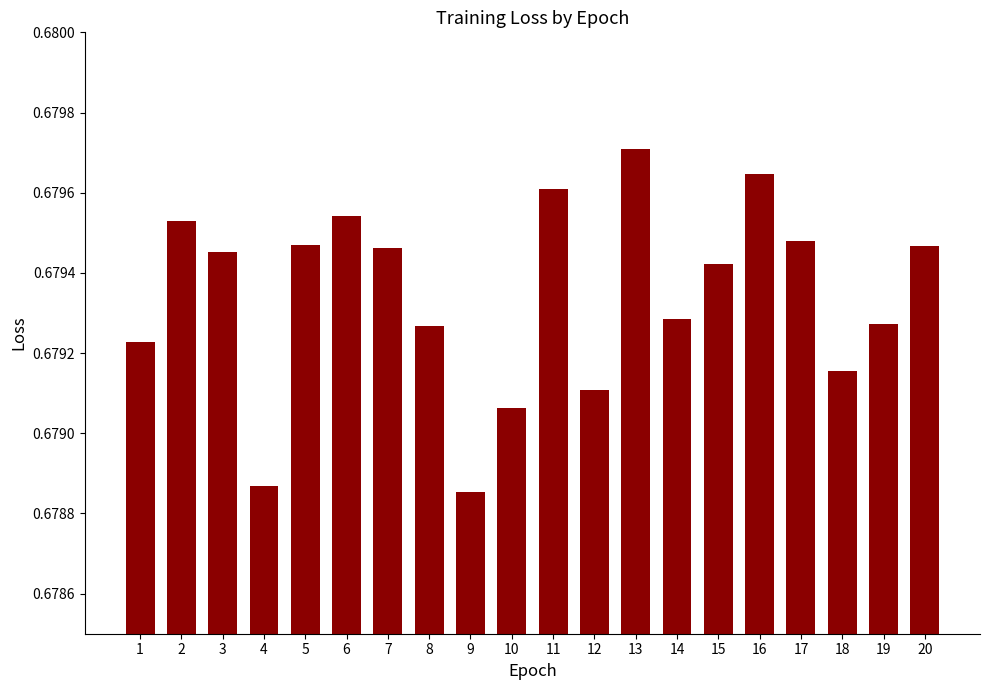

Which category has the highest value across all series?

13